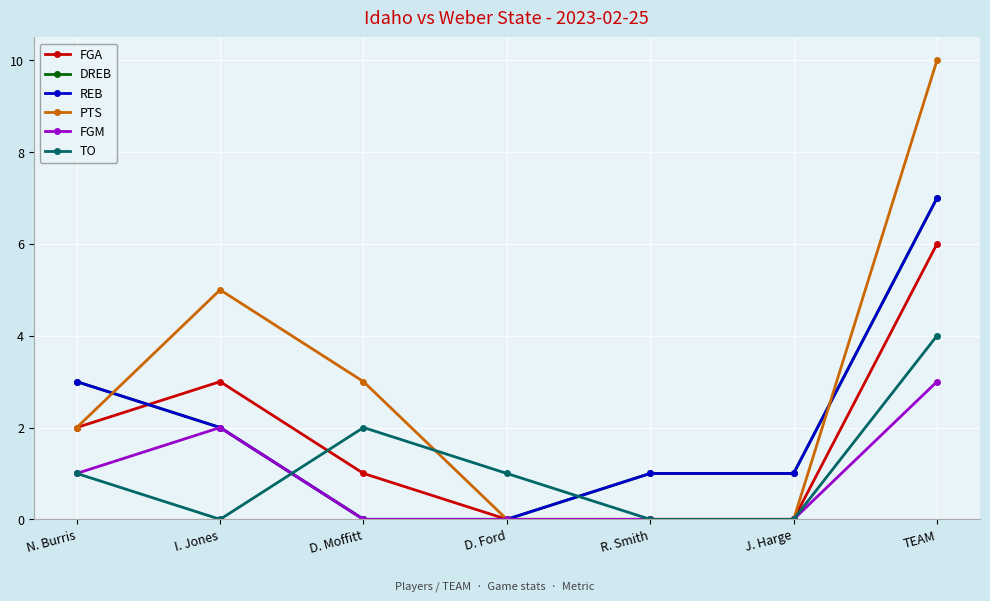

Which has a higher value, TEAM or D. Moffitt?

TEAM